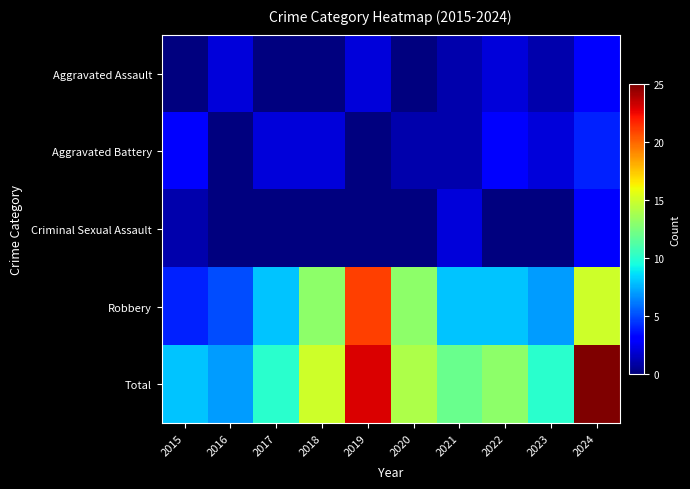

What is the total value across all series at 2024?

50